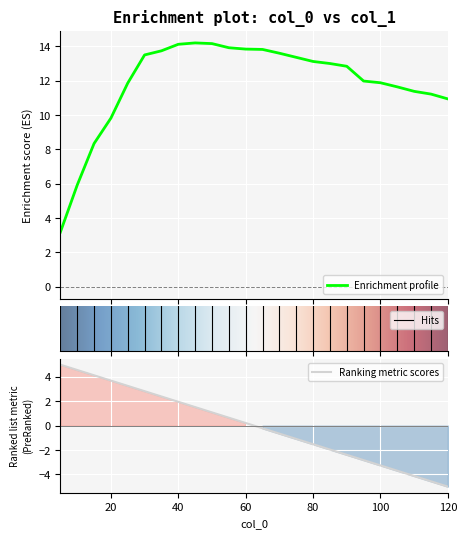

What is the average value?

11.9